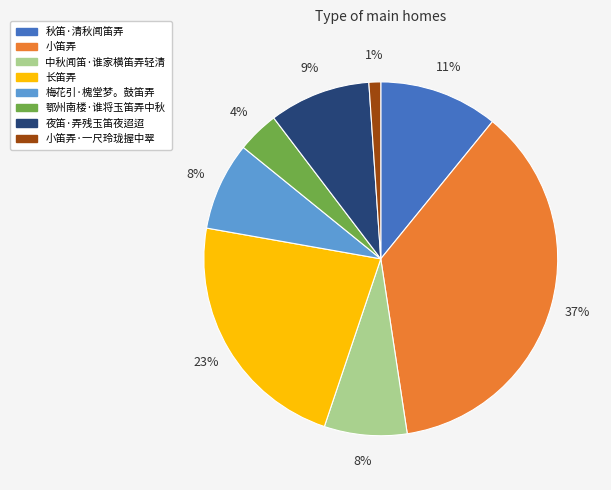

Between 夜笛·弄残玉笛夜迢迢 and 长笛弄, which is larger?

长笛弄